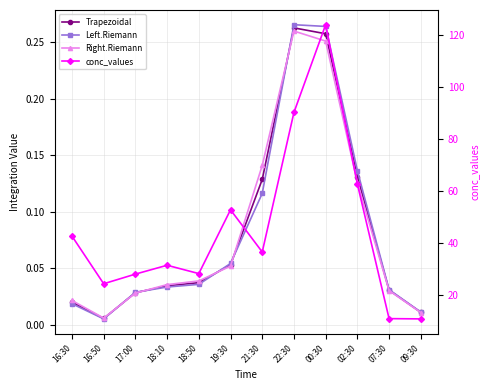

Which label corresponds to the smallest value in the chart?

16:50